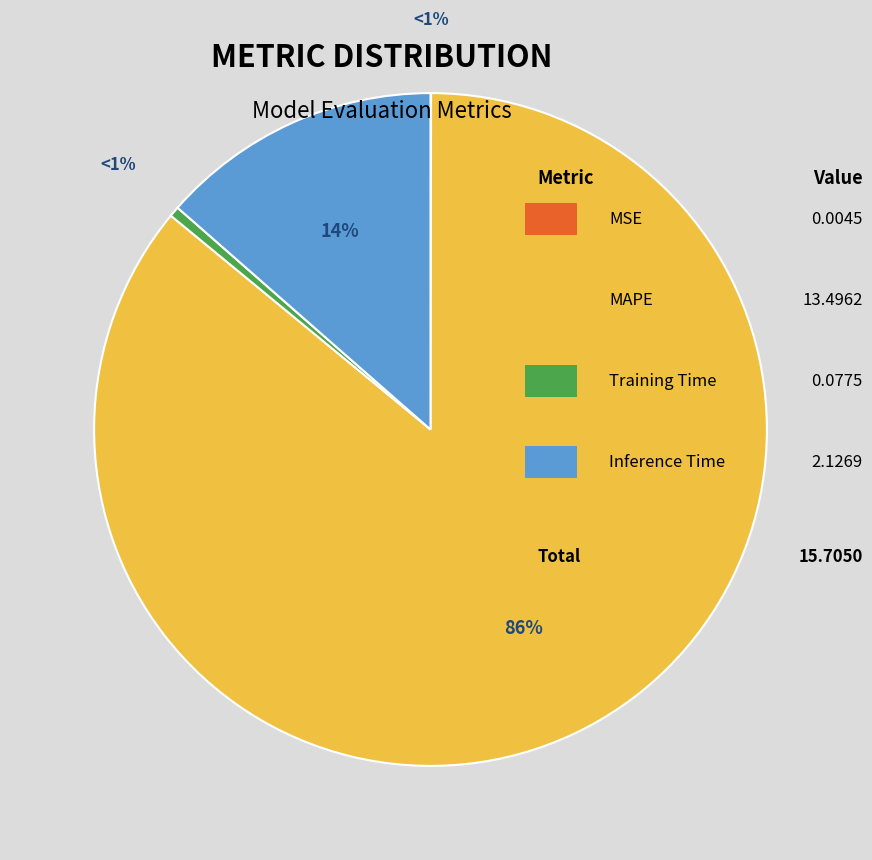

How many segments does this pie chart have?

4